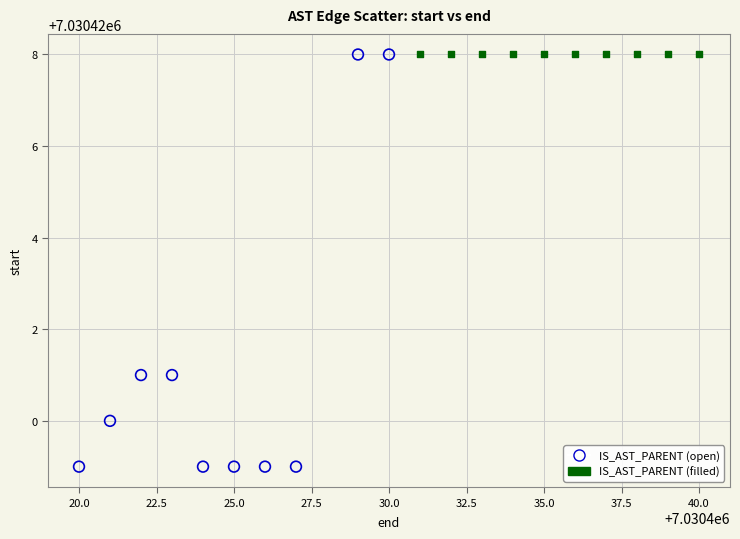

Which series reaches the minimum Y coordinate?

IS_AST_PARENT (open)